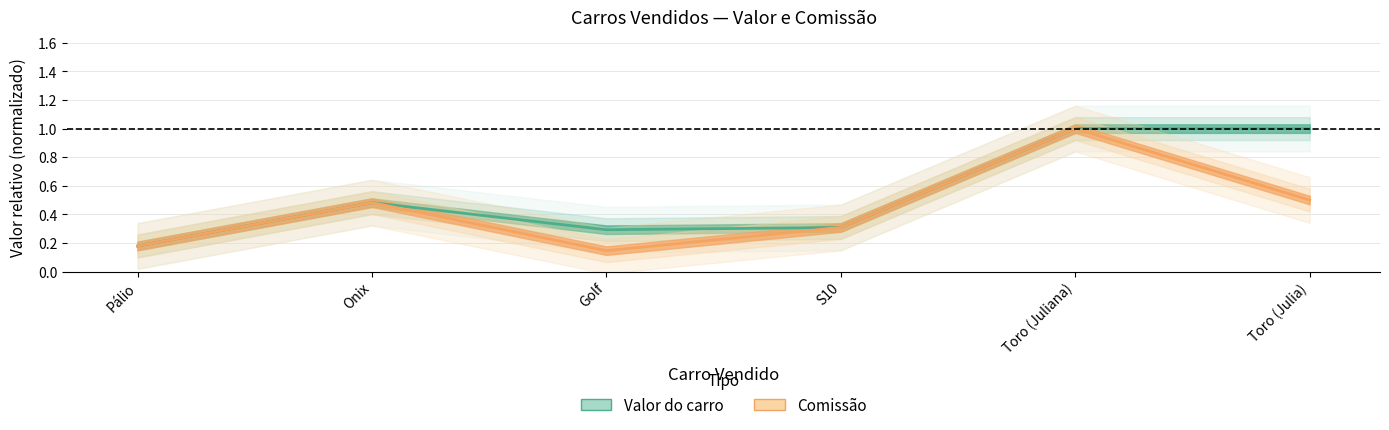

What is the value of the Comissão point at the 3rd from the left?

0.1